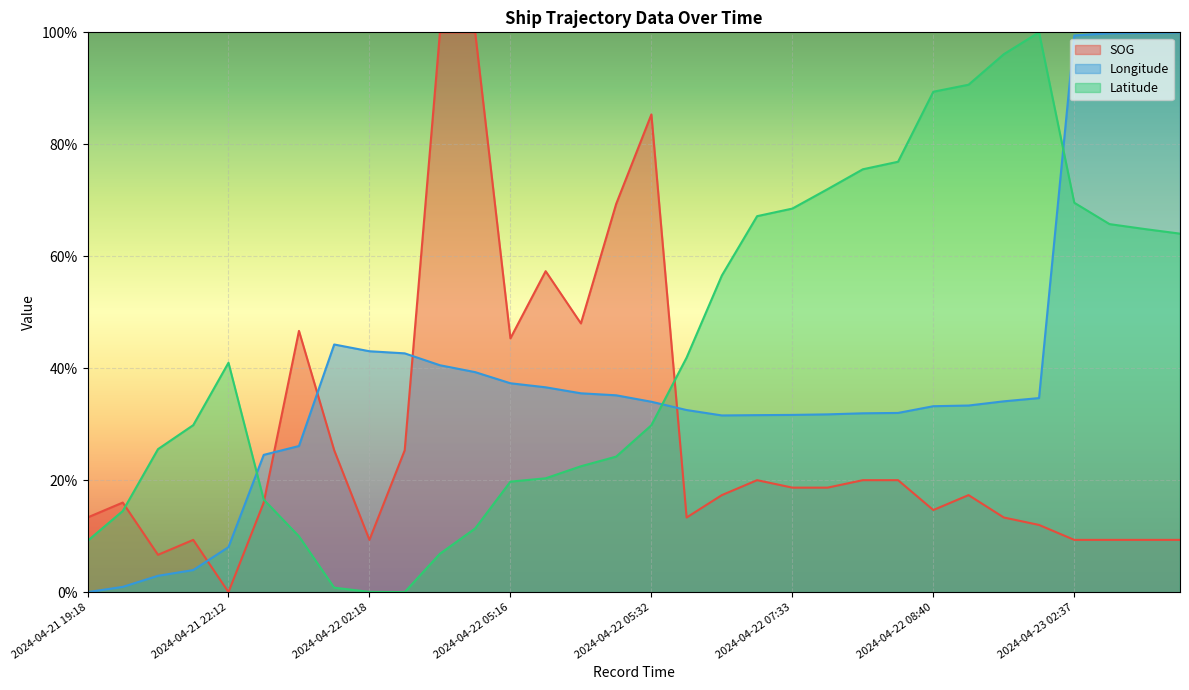

True or false: Latitude and SOG cross at least once.

True